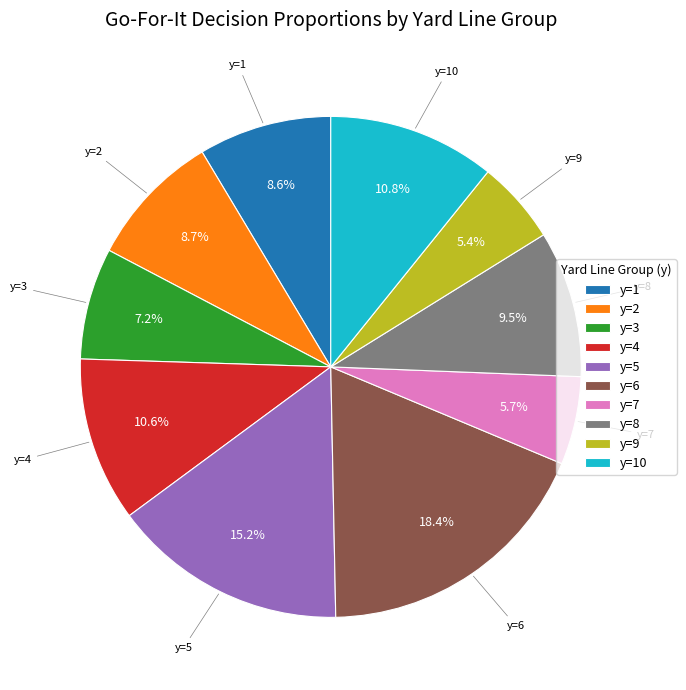

How many slices are in this pie chart?

10